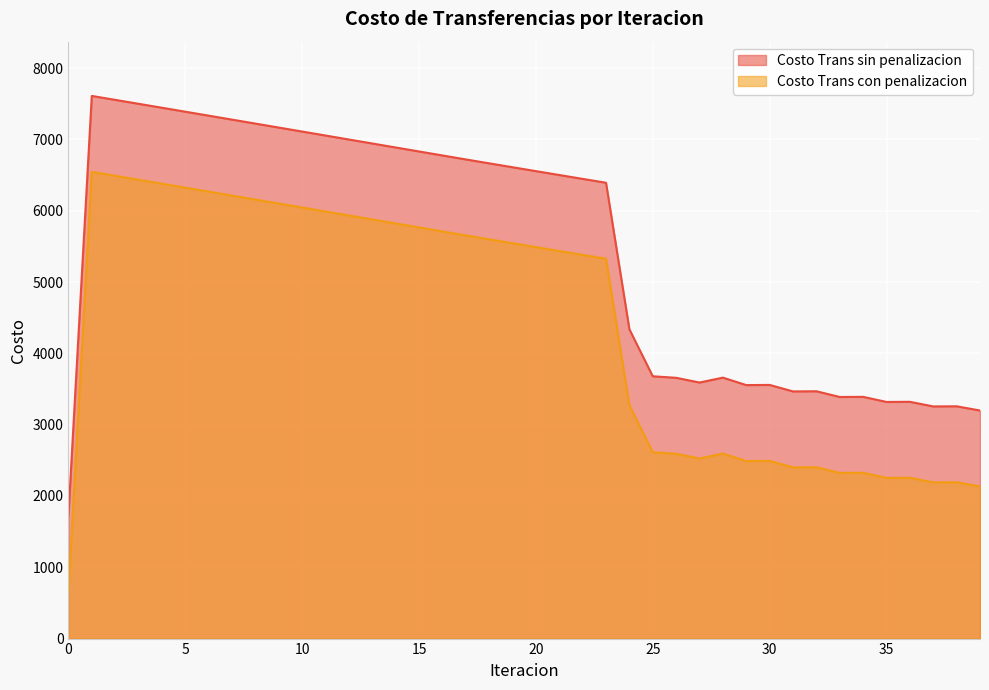

Between 3 and 28, which series saw the biggest shift?

Costo Trans con penalizacion